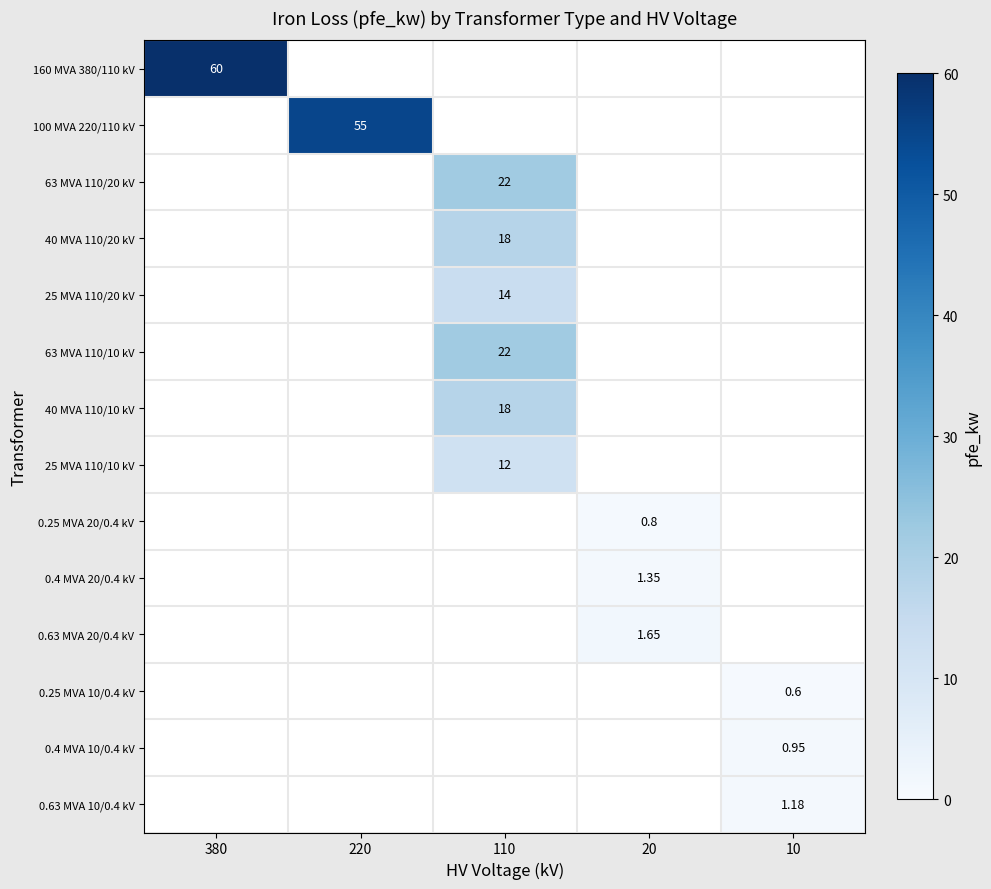

List the series in order of their peak value, highest first.

160 MVA 380/110 kV, 100 MVA 220/110 kV, 63 MVA 110/20 kV, 40 MVA 110/20 kV, 25 MVA 110/20 kV, 63 MVA 110/10 kV, 40 MVA 110/10 kV, 25 MVA 110/10 kV, 0.25 MVA 20/0.4 kV, 0.4 MVA 20/0.4 kV, 0.63 MVA 20/0.4 kV, 0.25 MVA 10/0.4 kV, 0.4 MVA 10/0.4 kV, 0.63 MVA 10/0.4 kV